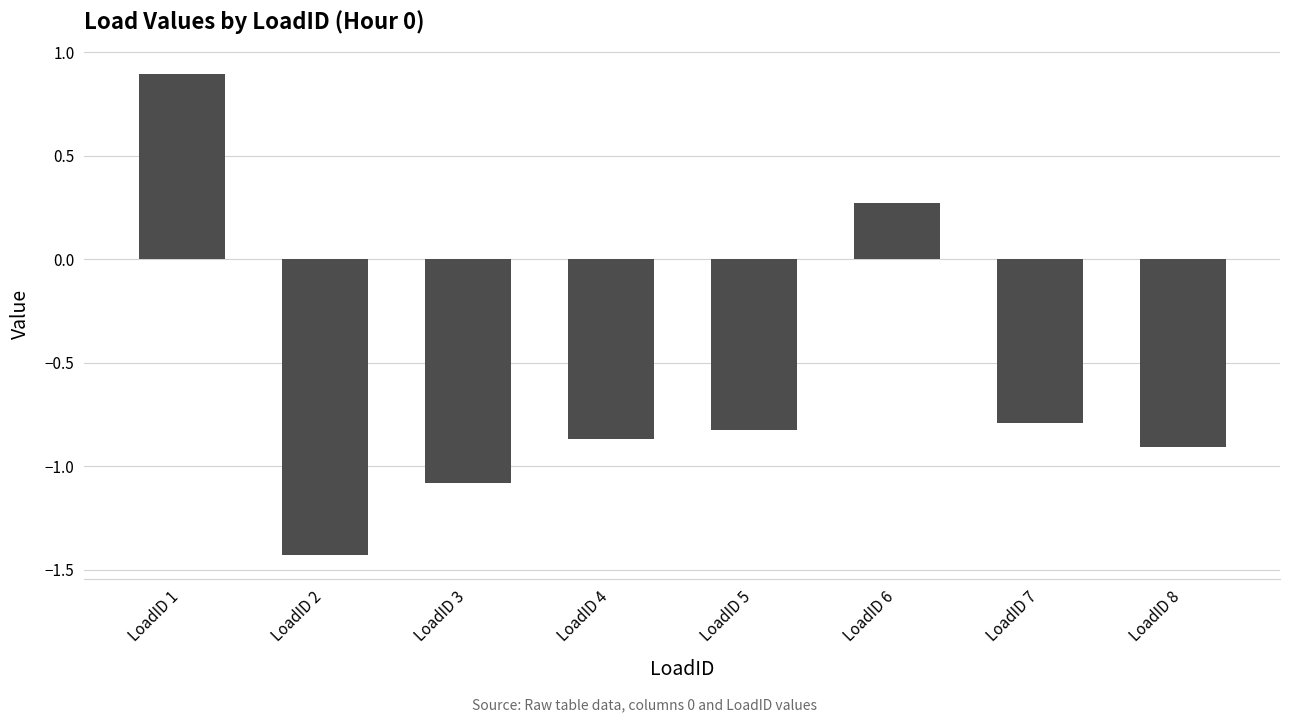

True or false: the data shows -0.9 at LoadID 4.

True